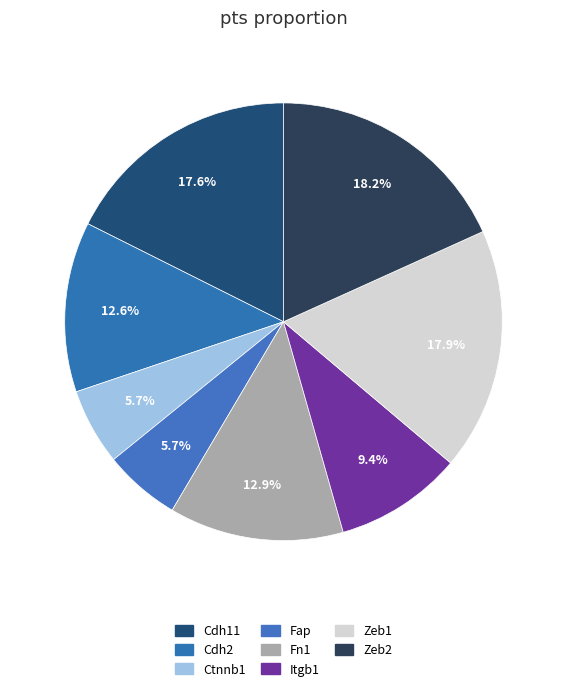

What percentage is the Zeb1 slice, to the nearest percent?

18%